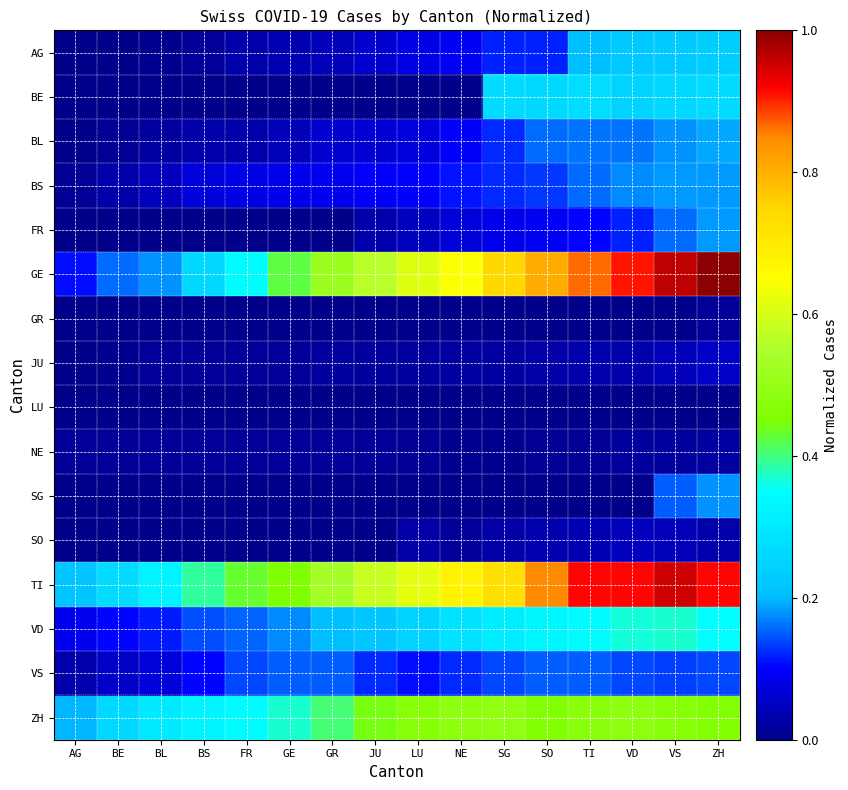

Reading left to right, transcribe all the data shown in this chart.

AG: AG=0.0	BE=0.0	BL=0.0	BS=0.0	FR=0.0	GE=0.0	GR=0.0	JU=0.1	LU=0.1	NE=0.1	SG=0.1	SO=0.1	TI=0.2	VD=0.2	VS=0.2	ZH=0.2
BE: AG=0.0	BE=0.0	BL=0.0	BS=0.0	FR=0.0	GE=0.0	GR=0.0	JU=0.0	LU=0.0	NE=0.0	SG=0.3	SO=0.3	TI=0.3	VD=0.2	VS=0.3	ZH=0.3
BL: AG=0.0	BE=0.0	BL=0.0	BS=0.0	FR=0.0	GE=0.0	GR=0.1	JU=0.1	LU=0.1	NE=0.1	SG=0.1	SO=0.2	TI=0.2	VD=0.2	VS=0.2	ZH=0.2
BS: AG=0.0	BE=0.0	BL=0.0	BS=0.1	FR=0.1	GE=0.1	GR=0.1	JU=0.1	LU=0.1	NE=0.1	SG=0.1	SO=0.1	TI=0.2	VD=0.2	VS=0.2	ZH=0.2
FR: AG=0.0	BE=0.0	BL=0.0	BS=0.0	FR=0.0	GE=0.0	GR=0.0	JU=0.0	LU=0.0	NE=0.1	SG=0.1	SO=0.1	TI=0.1	VD=0.1	VS=0.2	ZH=0.2
GE: AG=0.1	BE=0.2	BL=0.2	BS=0.3	FR=0.3	GE=0.4	GR=0.5	JU=0.6	LU=0.6	NE=0.6	SG=0.7	SO=0.8	TI=0.9	VD=0.9	VS=1.0	ZH=1.0
GR: AG=0.0	BE=0.0	BL=0.0	BS=0.0	FR=0.0	GE=0.0	GR=0.0	JU=0.0	LU=0.0	NE=0.0	SG=0.0	SO=0.0	TI=0.0	VD=0.0	VS=0.0	ZH=0.0
JU: AG=0.0	BE=0.0	BL=0.0	BS=0.0	FR=0.0	GE=0.0	GR=0.0	JU=0.0	LU=0.0	NE=0.0	SG=0.0	SO=0.0	TI=0.0	VD=0.0	VS=0.0	ZH=0.1
LU: AG=0.0	BE=0.0	BL=0.0	BS=0.0	FR=0.0	GE=0.0	GR=0.0	JU=0.0	LU=0.0	NE=0.0	SG=0.0	SO=0.0	TI=0.0	VD=0.0	VS=0.0	ZH=0.0
NE: AG=0.0	BE=0.0	BL=0.0	BS=0.0	FR=0.0	GE=0.0	GR=0.0	JU=0.0	LU=0.0	NE=0.0	SG=0.0	SO=0.0	TI=0.0	VD=0.0	VS=0.0	ZH=0.0
SG: AG=0.0	BE=0.0	BL=0.0	BS=0.0	FR=0.0	GE=0.0	GR=0.0	JU=0.0	LU=0.0	NE=0.0	SG=0.0	SO=0.0	TI=0.0	VD=0.0	VS=0.2	ZH=0.2
SO: AG=0.0	BE=0.0	BL=0.0	BS=0.0	FR=0.0	GE=0.0	GR=0.0	JU=0.0	LU=0.0	NE=0.0	SG=0.0	SO=0.0	TI=0.0	VD=0.0	VS=0.0	ZH=0.0
TI: AG=0.2	BE=0.3	BL=0.3	BS=0.4	FR=0.4	GE=0.5	GR=0.5	JU=0.6	LU=0.6	NE=0.7	SG=0.7	SO=0.9	TI=0.9	VD=0.9	VS=1.0	ZH=0.9
VD: AG=0.1	BE=0.1	BL=0.1	BS=0.1	FR=0.2	GE=0.2	GR=0.2	JU=0.2	LU=0.2	NE=0.3	SG=0.3	SO=0.3	TI=0.3	VD=0.4	VS=0.4	ZH=0.4
VS: AG=0.0	BE=0.1	BL=0.1	BS=0.1	FR=0.1	GE=0.1	GR=0.1	JU=0.1	LU=0.1	NE=0.1	SG=0.1	SO=0.1	TI=0.1	VD=0.1	VS=0.1	ZH=0.1
ZH: AG=0.2	BE=0.3	BL=0.3	BS=0.3	FR=0.3	GE=0.4	GR=0.4	JU=0.4	LU=0.5	NE=0.5	SG=0.5	SO=0.5	TI=0.5	VD=0.5	VS=0.5	ZH=0.5